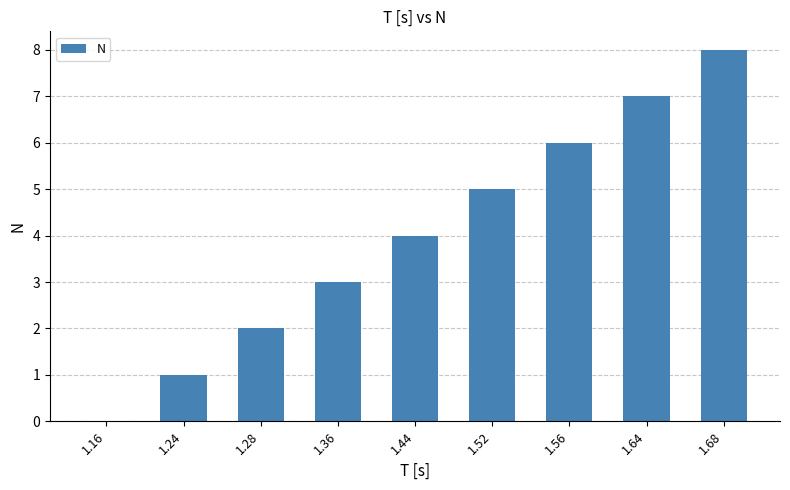

What is the greatest value displayed?

8